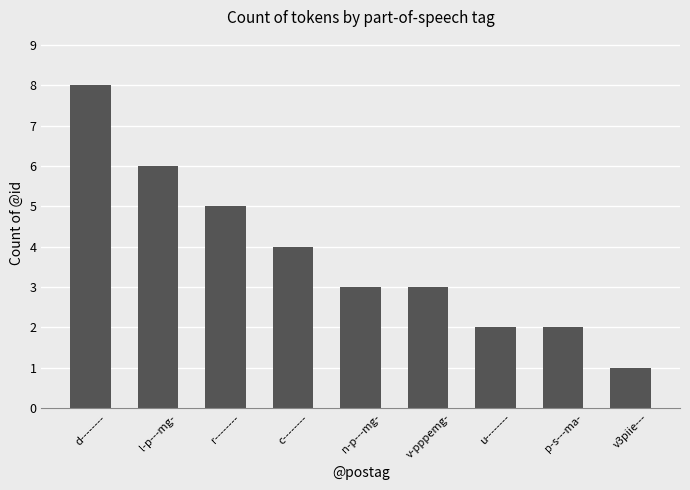

What is the difference between the maximum and minimum values?

7